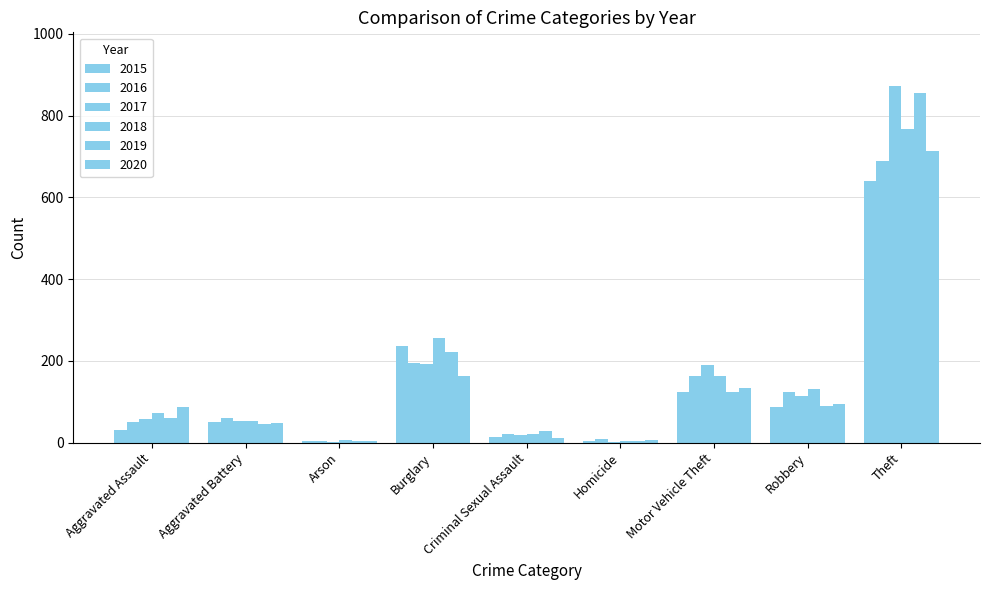

Which has a higher value, Aggravated Assault or Homicide?

Aggravated Assault